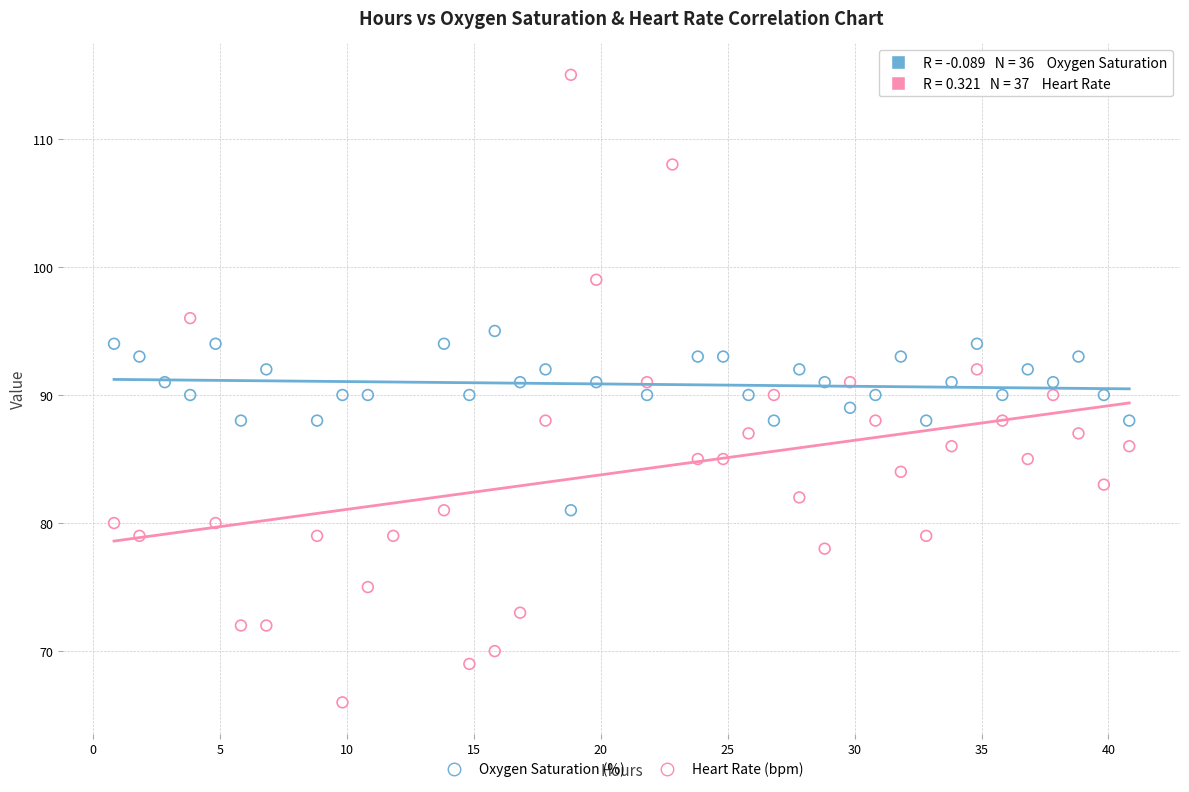

Which series contains the lowest Y value?

Heart Rate (bpm)